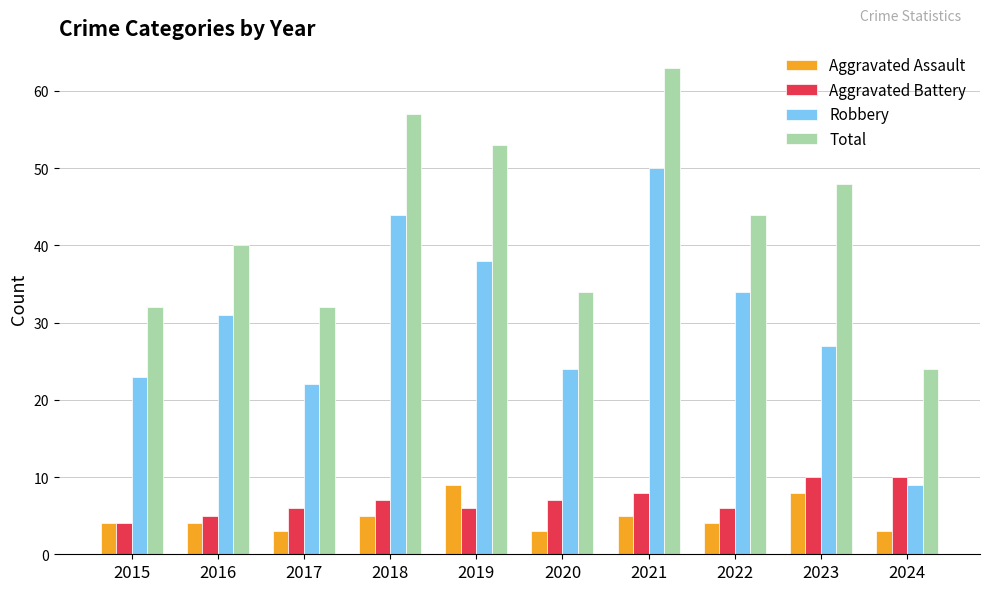

What is the difference between the highest and lowest values at 2022?

40